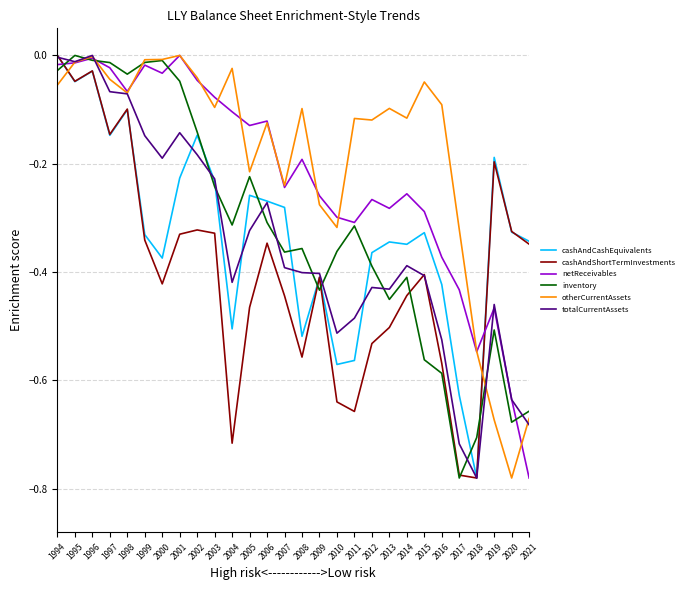

At which label does cashAndCashEquivalents reach its peak?

1994